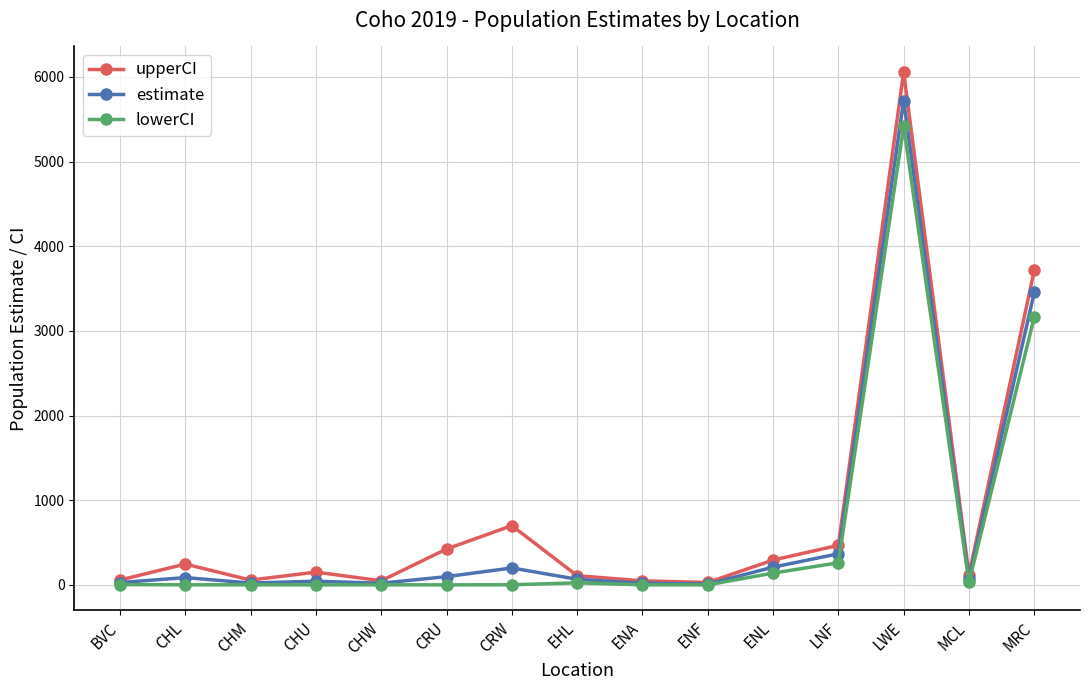

True or false: lowerCI has a value of 1257.5 at MRC.

False